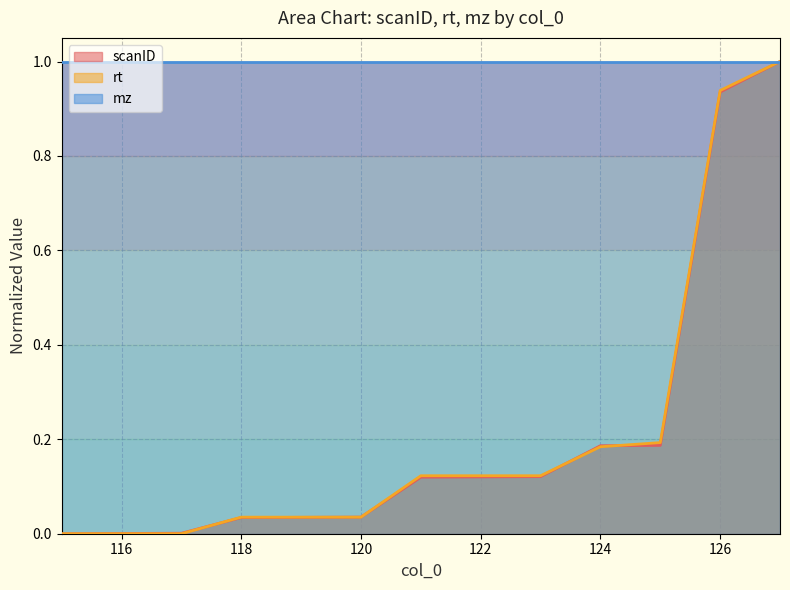

The value of rt at 118 is 0.1. True or false?

False